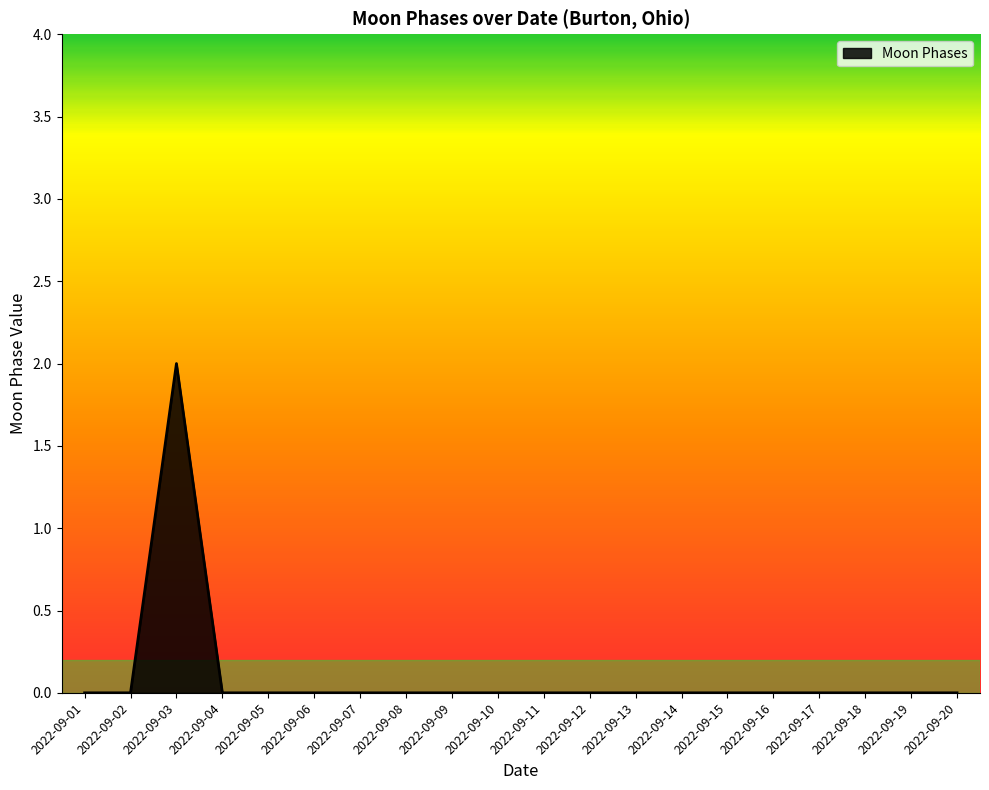

How many lines are shown in the chart?

1